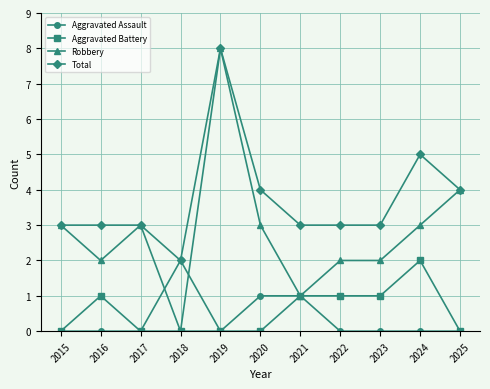

Which series has the largest range (max minus min)?

Robbery